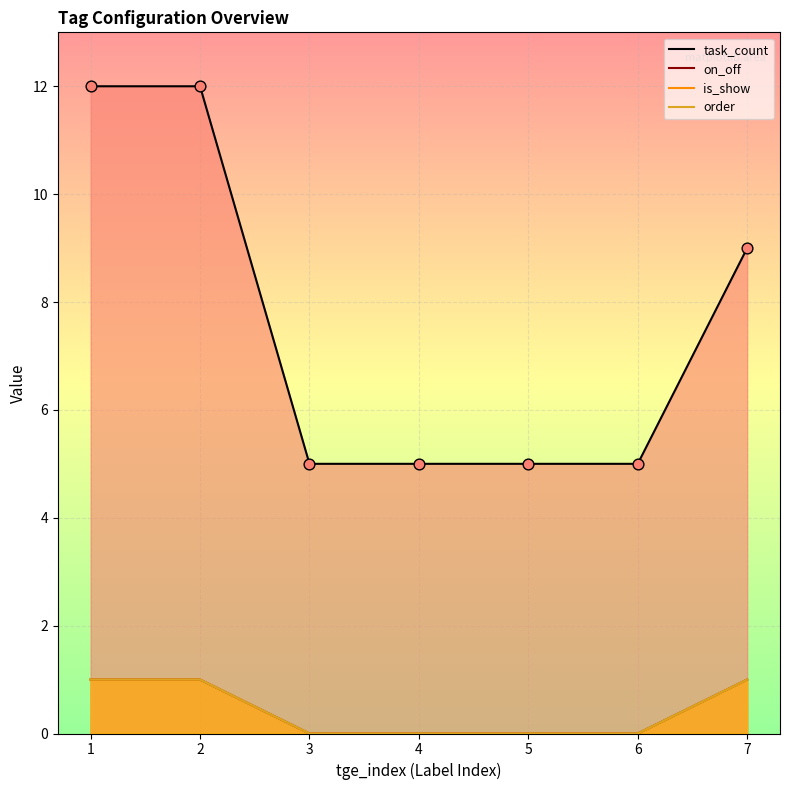

Is the value of on_off at 7 greater than the value of order at 5?

Yes